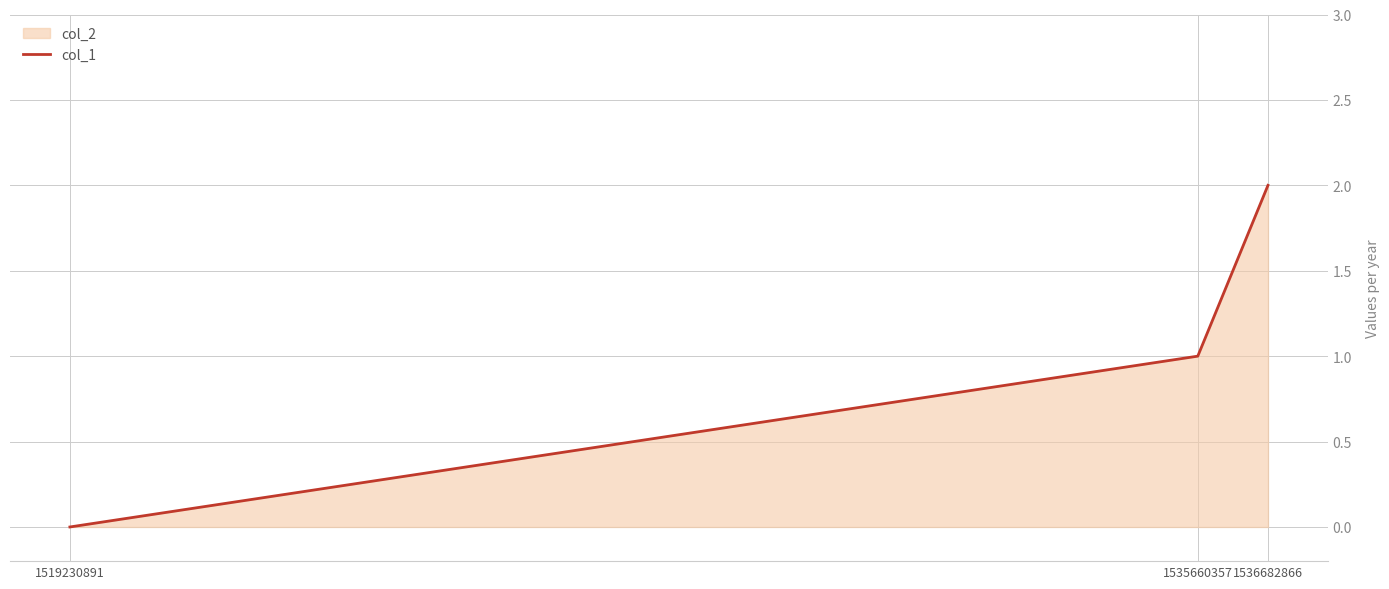

Reading right to left, what are all the values shown in this chart?

2	1	0